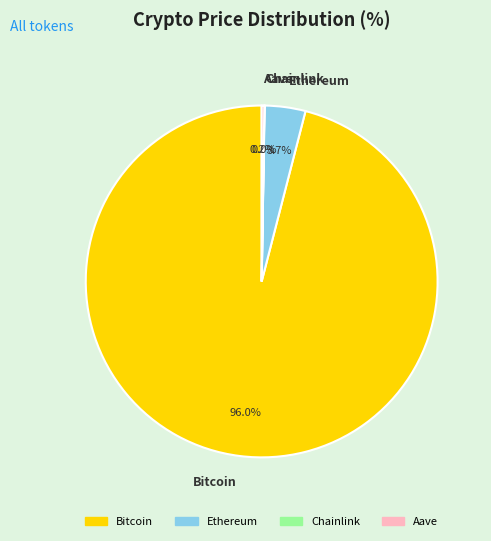

Which category has the biggest portion of the pie?

Bitcoin